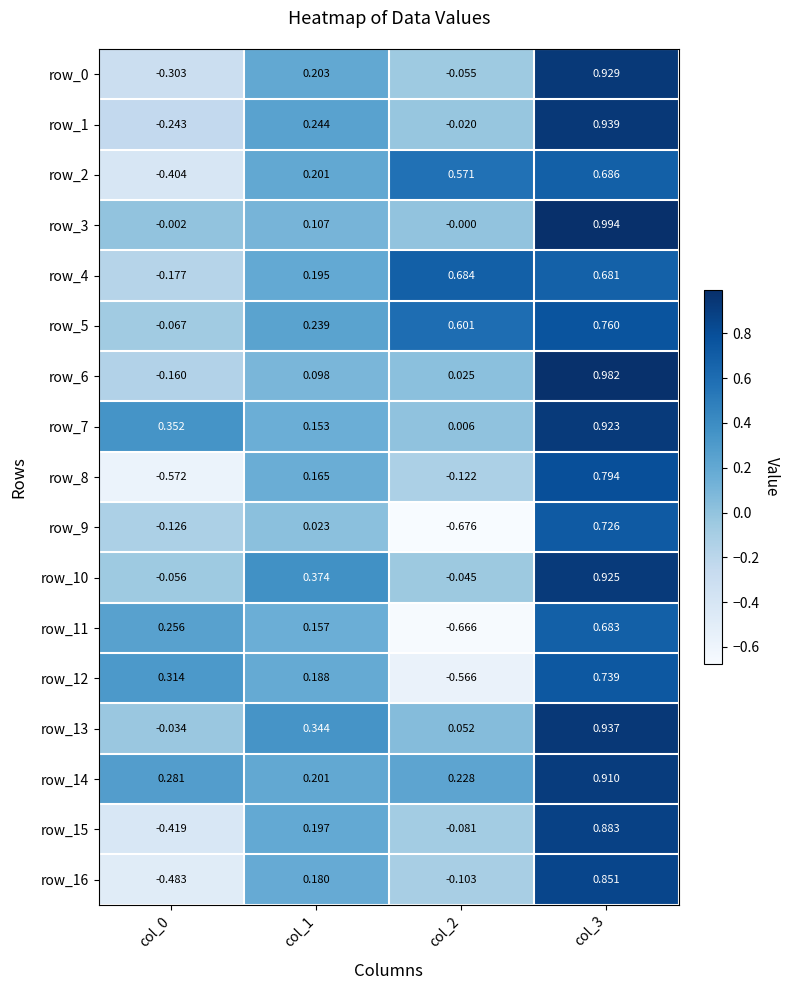

At how many categories does at least one series exceed 0?

4